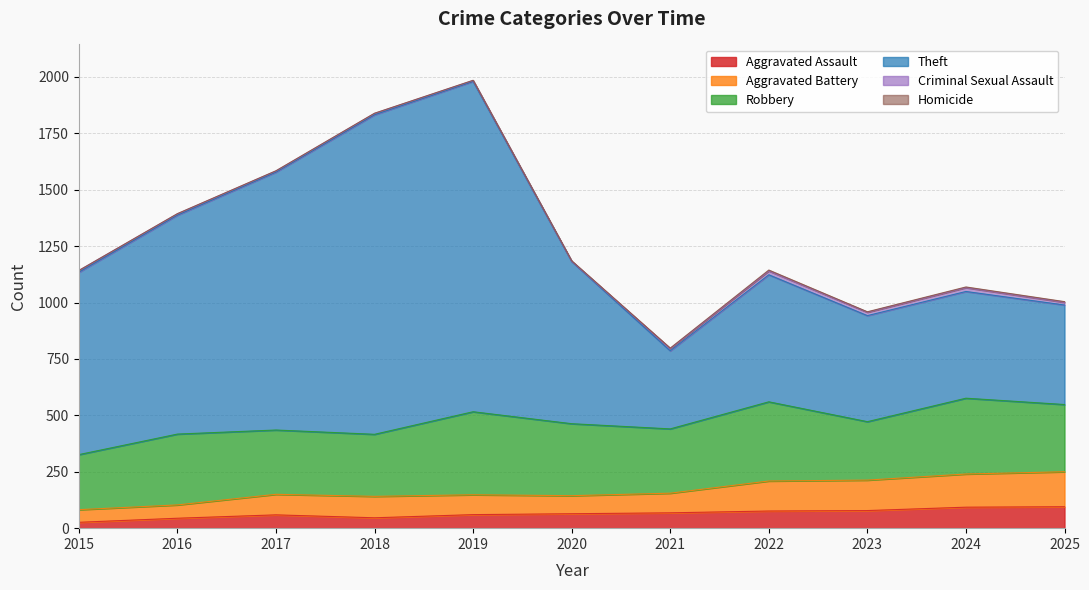

Between 2021 and 2018, which is larger?

2021